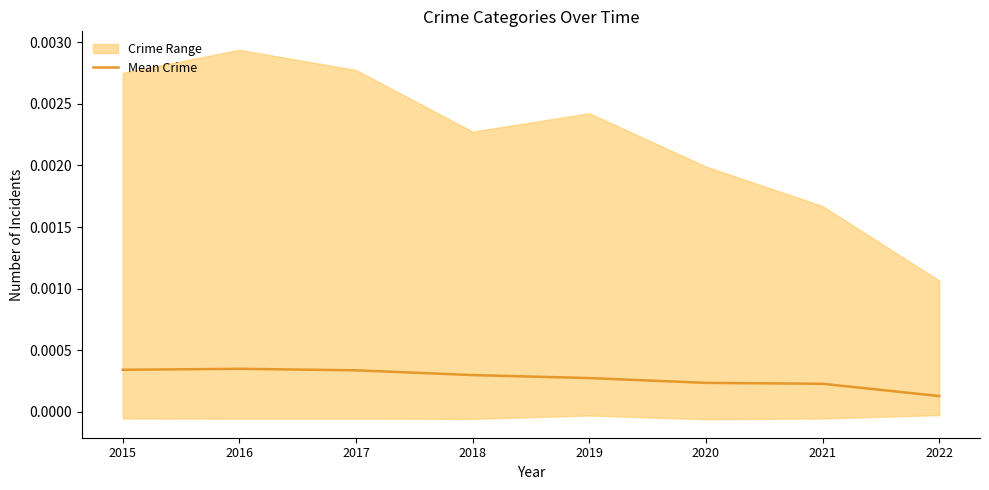

True or false: the data has more than 0 interior local peaks.

True